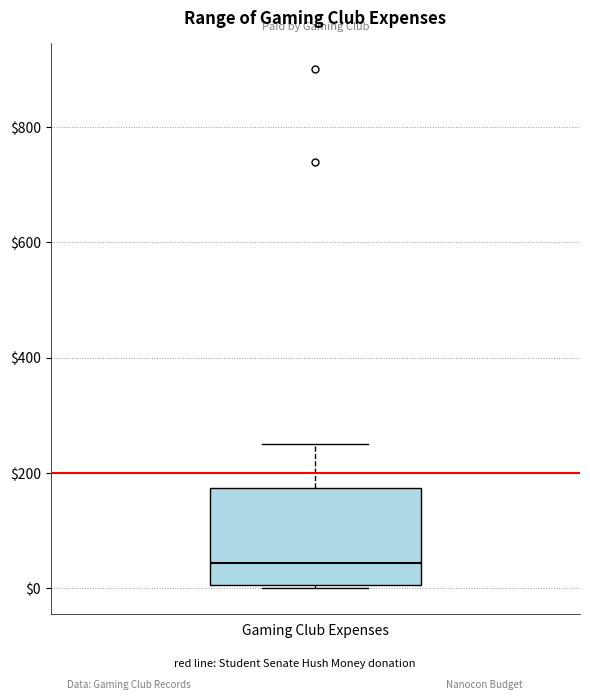

Where is the lower edge of the box for Gaming Club Expenses on the y-axis? The values are not printed on the chart, so give them approximately, as read against the axis.

0